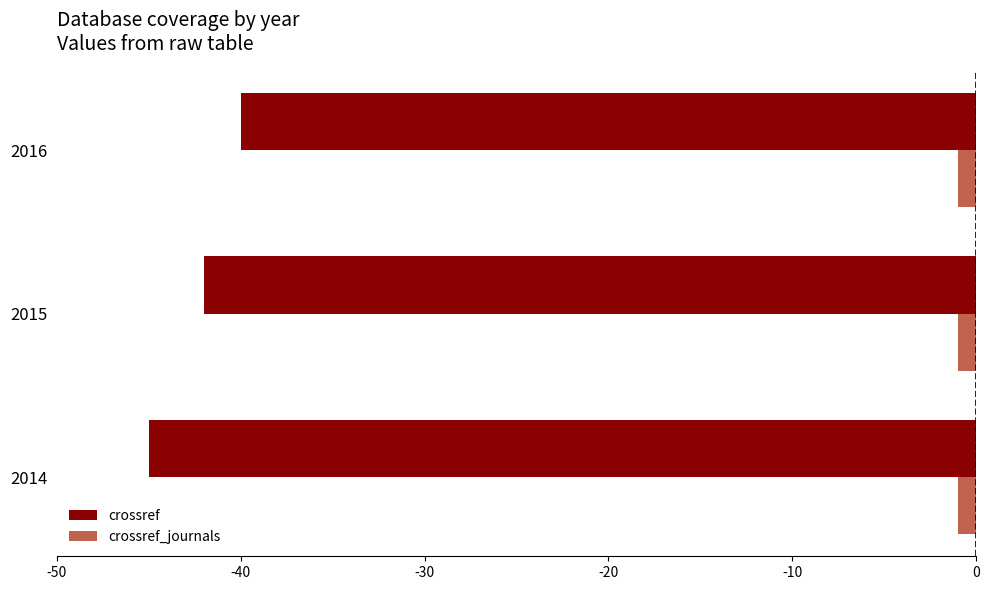

Count the number of categories in the chart.

3